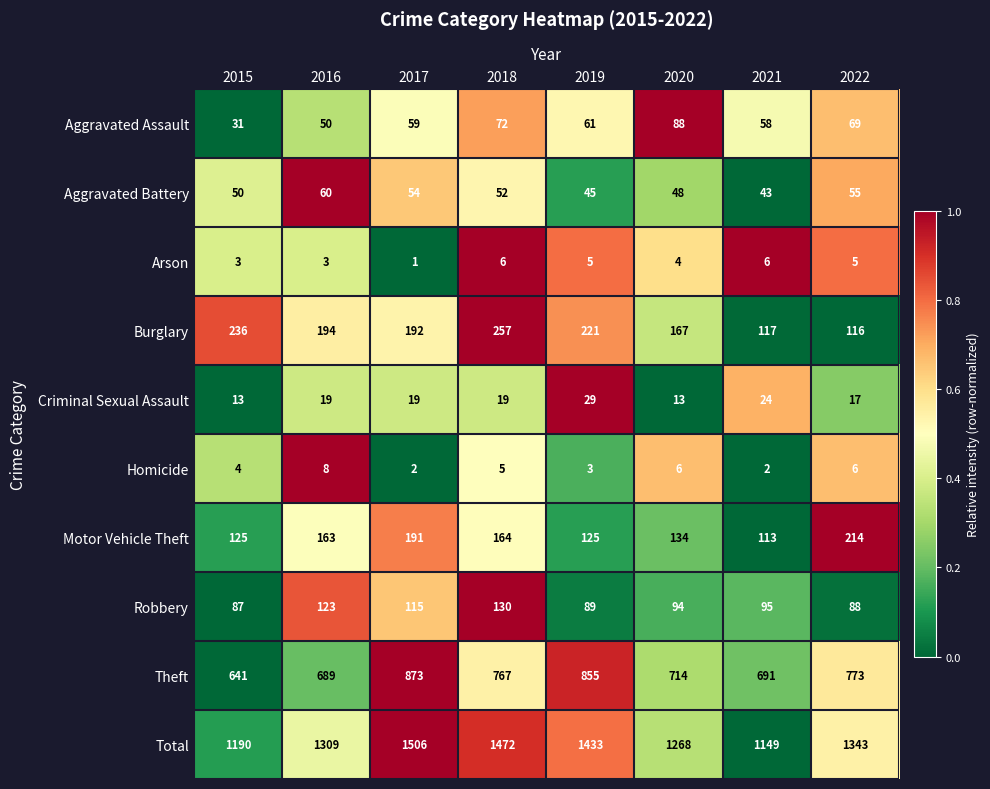

At which label does Total first exceed 1343?

2017